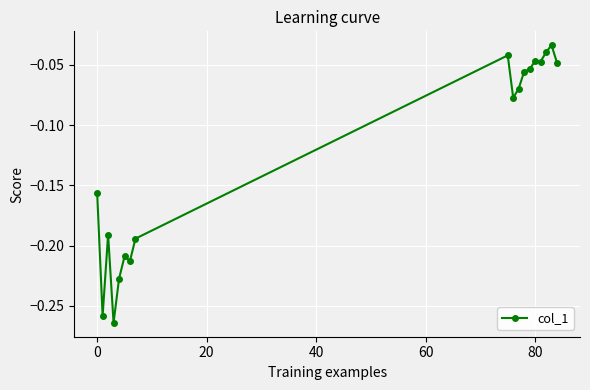

What is the sum of all values?

-2.2